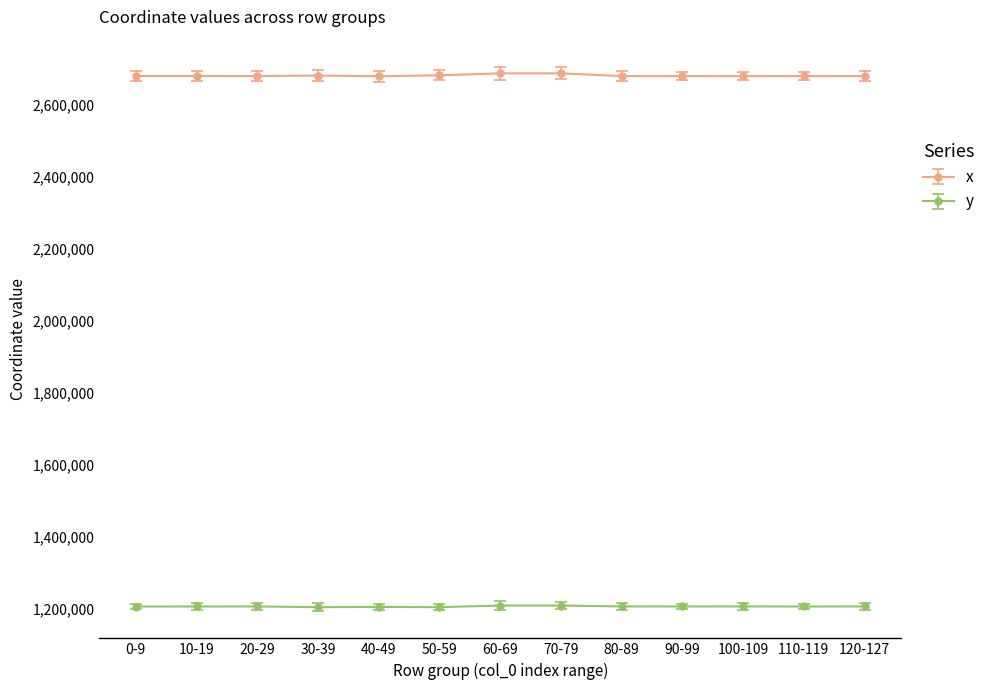

True or false: x has more than 0 points higher than both neighbors.

True